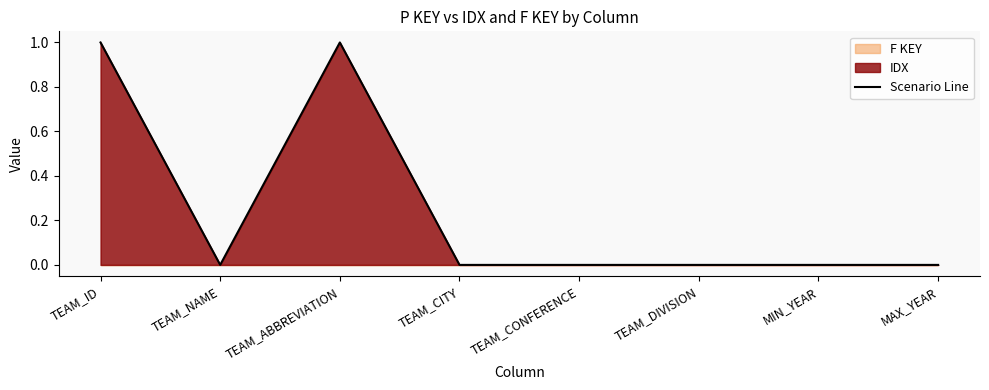

What is the label of the 6th point from the right?

TEAM_ABBREVIATION